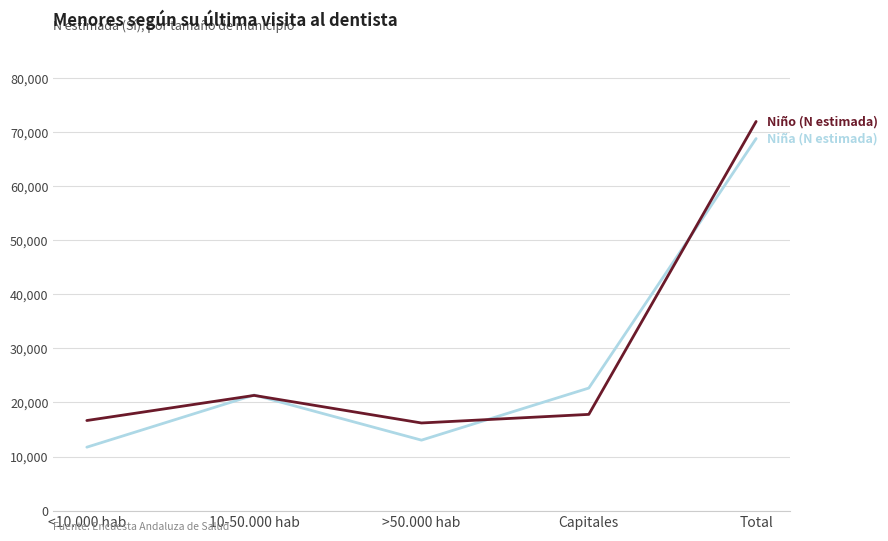

What is the spread (max minus min) of values at >50.000 hab?

3174